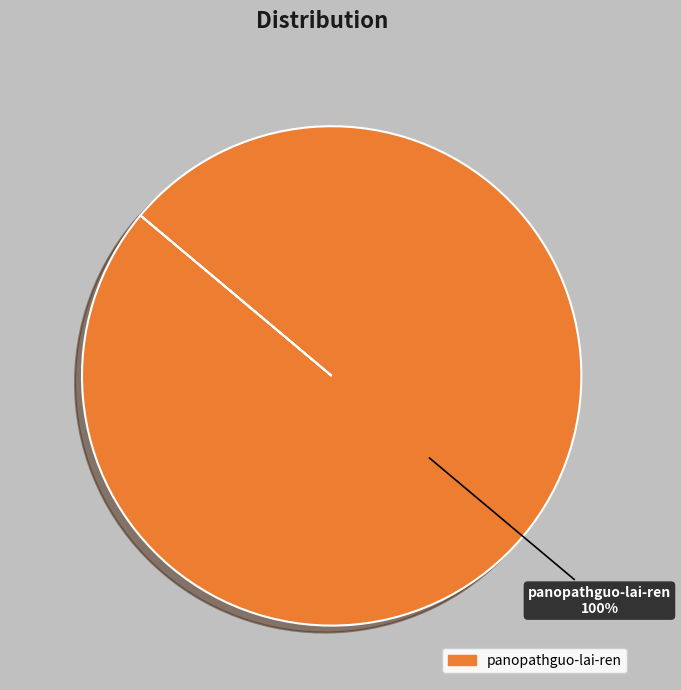

The panopathguo-lai-ren slice represents 100% of the pie. True or false?

True